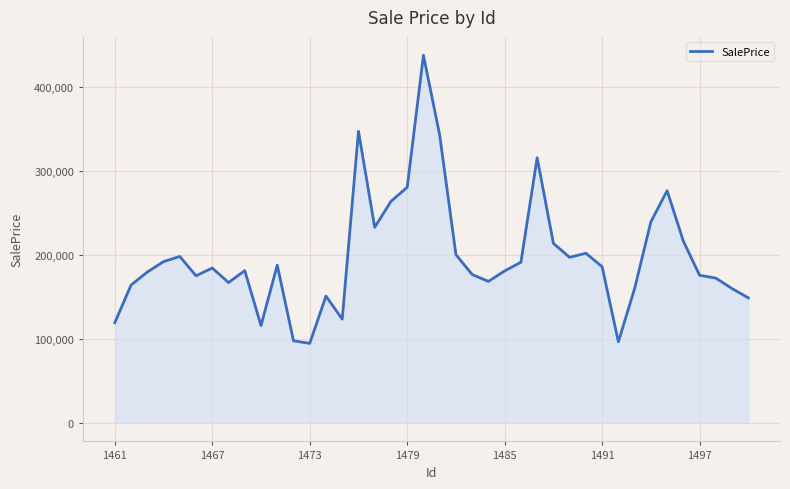

What is the difference between the maximum and minimum values?

342557.4